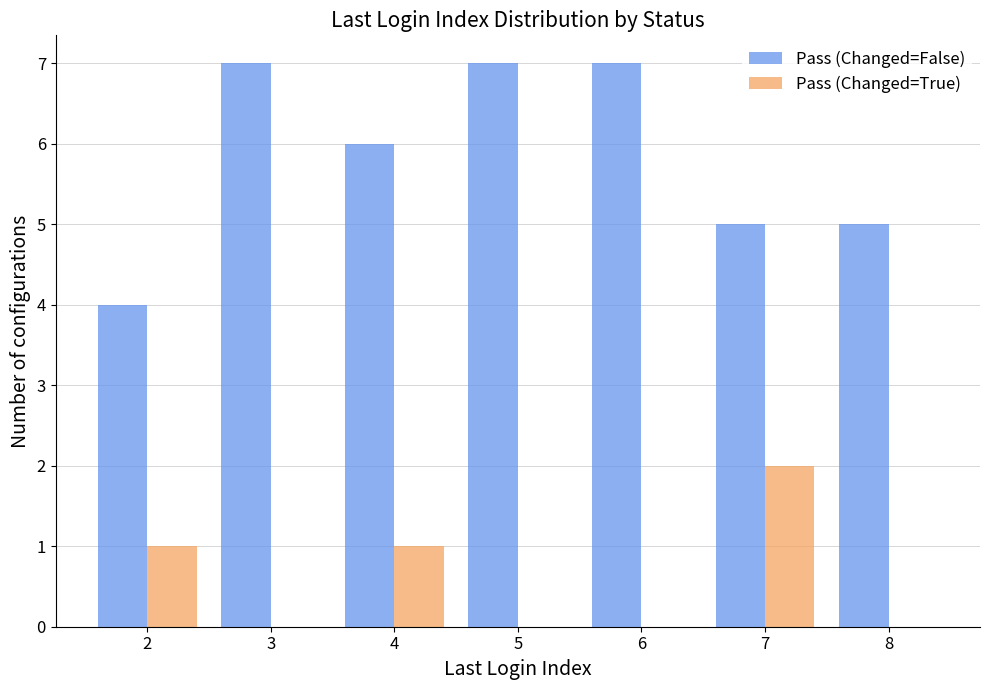

Reading left to right, list all the values displayed in this chart.

Pass (Changed=False): 4	7	6	7	7	5	5
Pass (Changed=True): 1	0	1	0	0	2	0